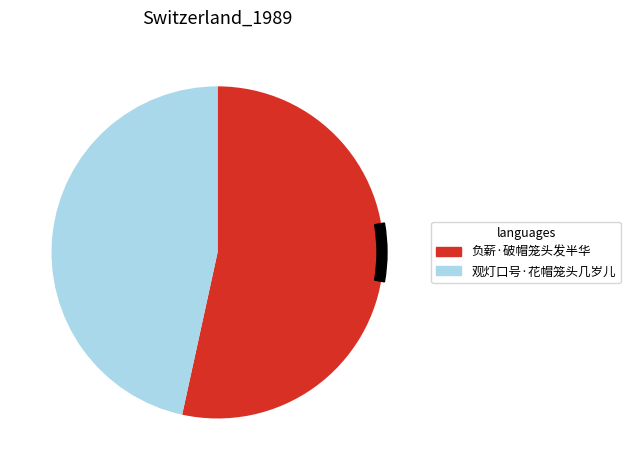

Is it true that 负薪·破帽笼头发半华 is 43% of the pie?

False